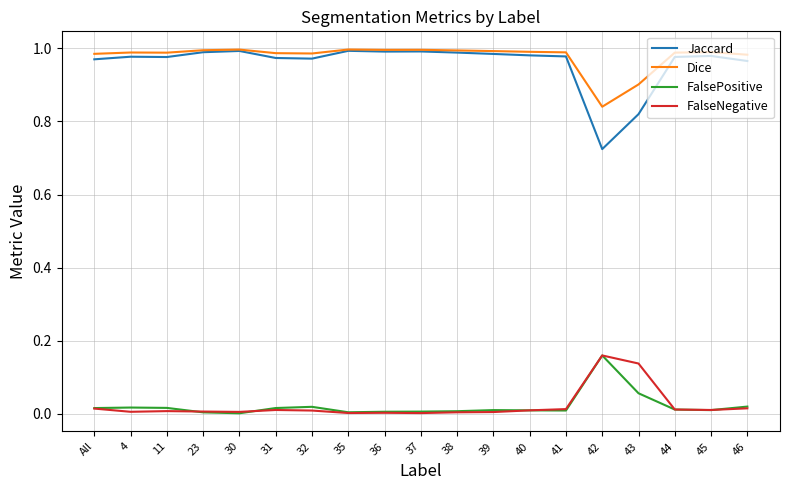

The value of FalseNegative at 45 is 0.0. True or false?

True